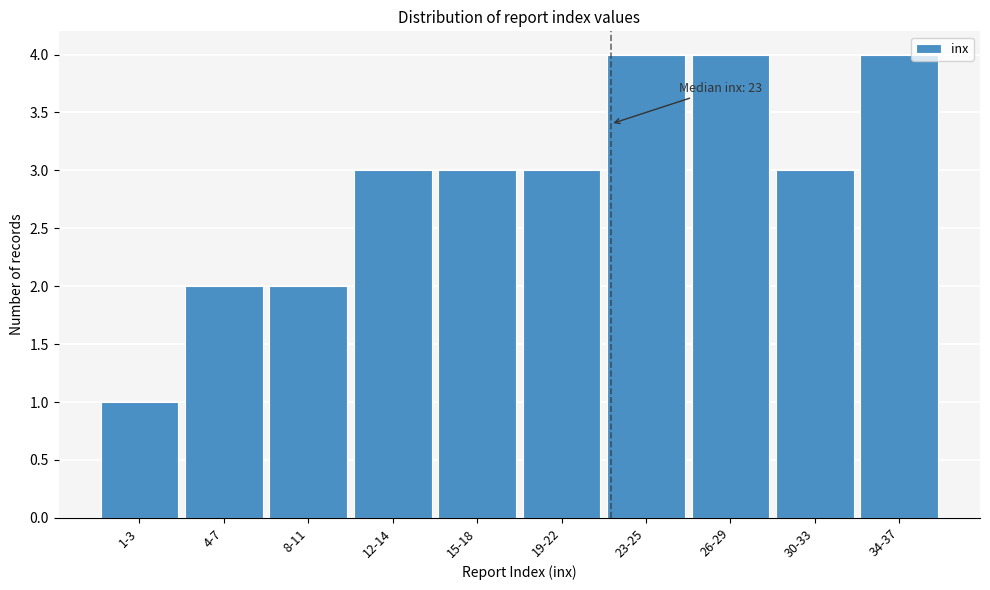

Reading left to right, extract all data points from this chart.

1	2	2	3	3	3	4	4	3	4